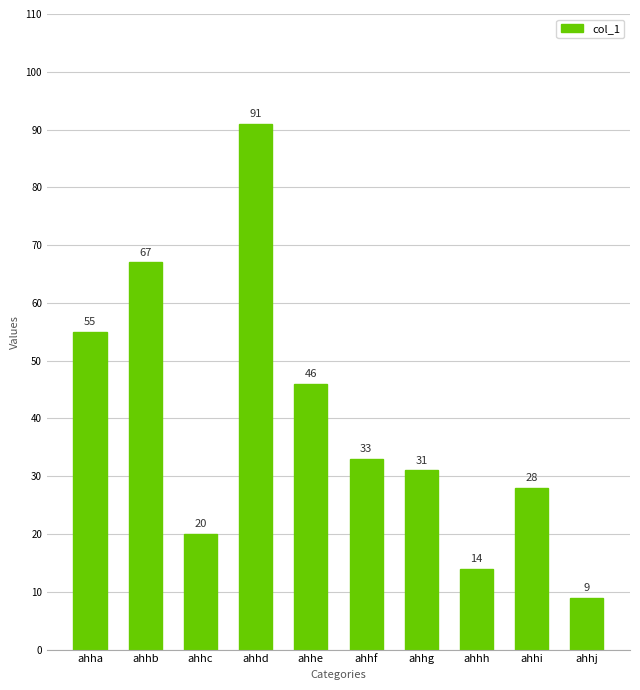

The chart shows a value of 55 at ahha. True or false?

True